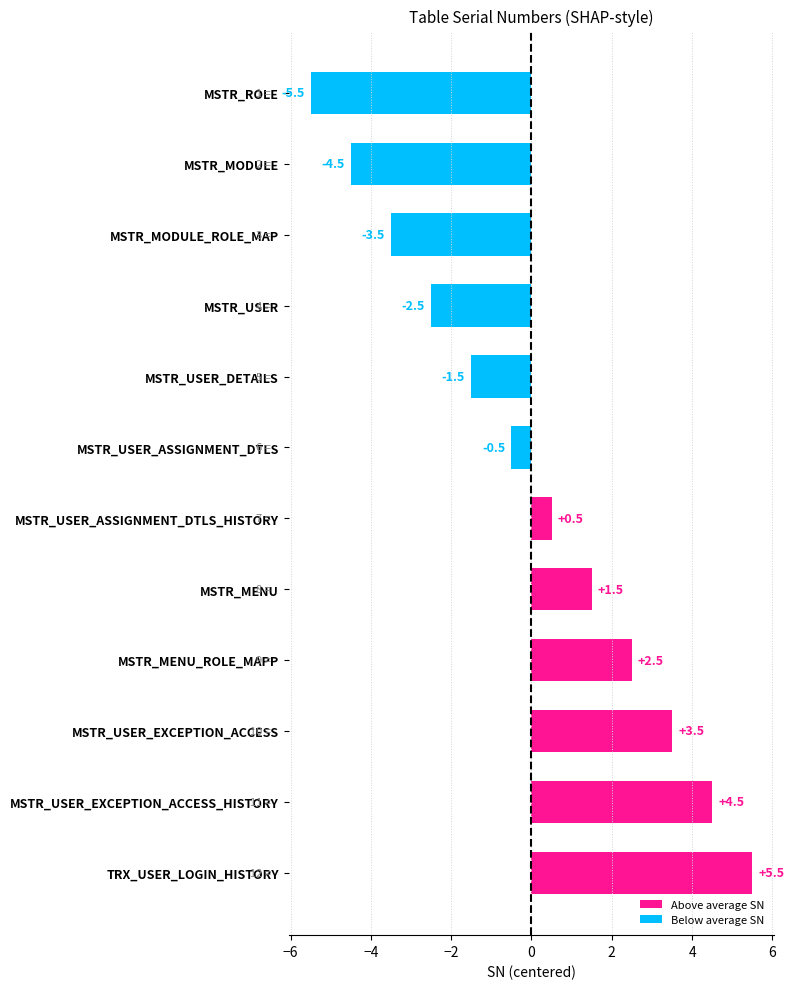

Which category has the highest value across all series?

TRX_USER_LOGIN_HISTORY